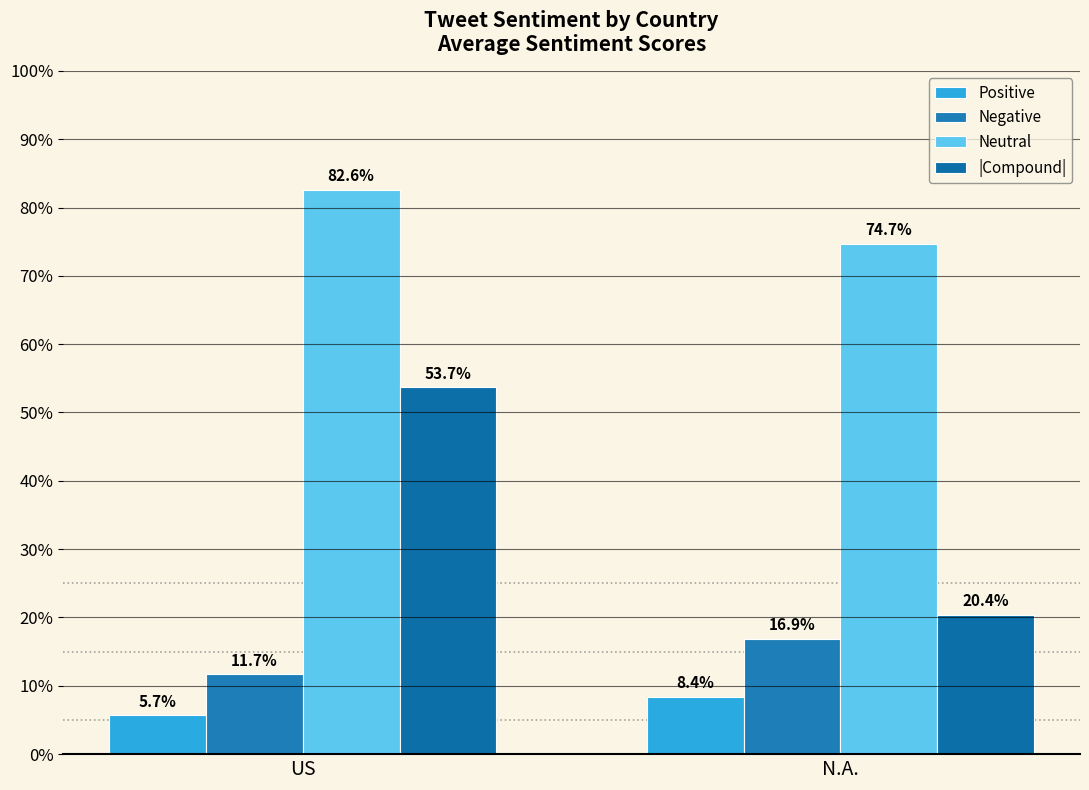

Does the chart contain any negative values?

No